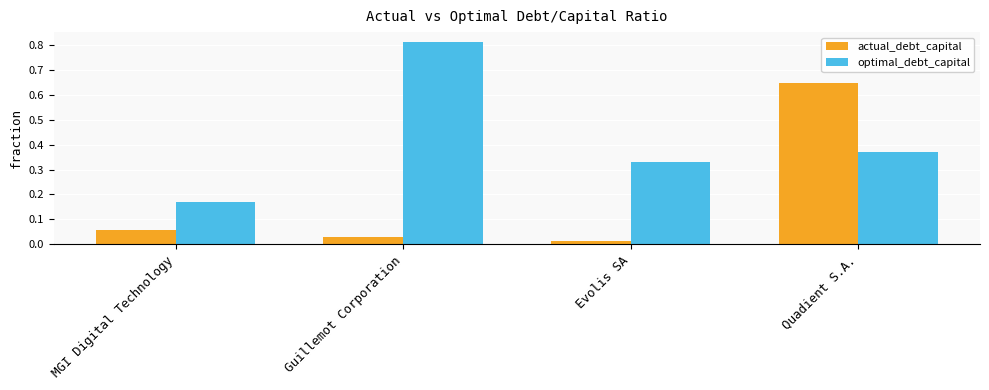

Are the bars horizontal?

No